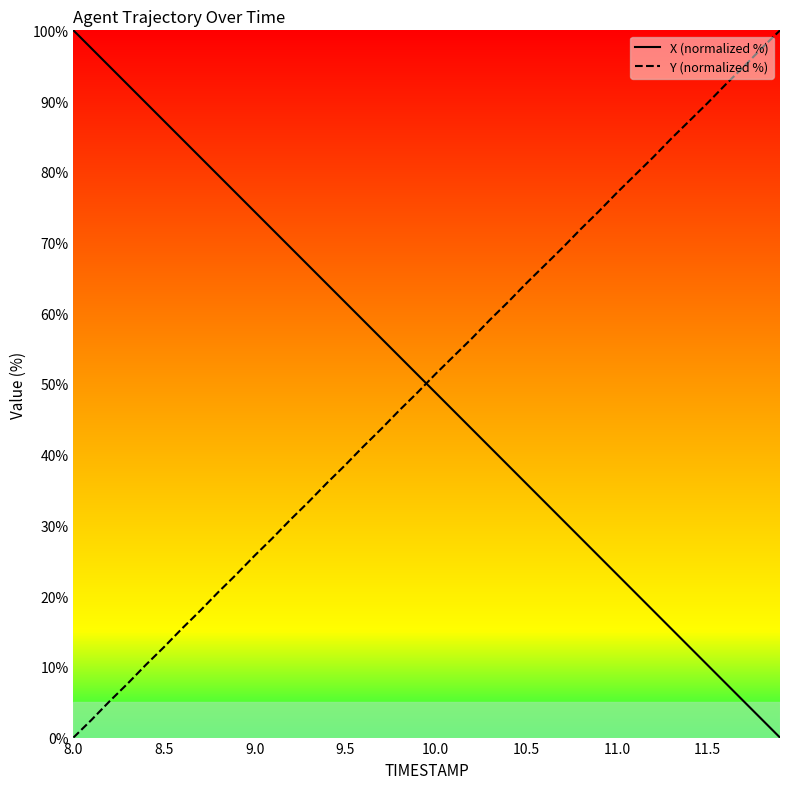

True or false: X (normalized %) and Y (normalized %) intersect in this chart.

True